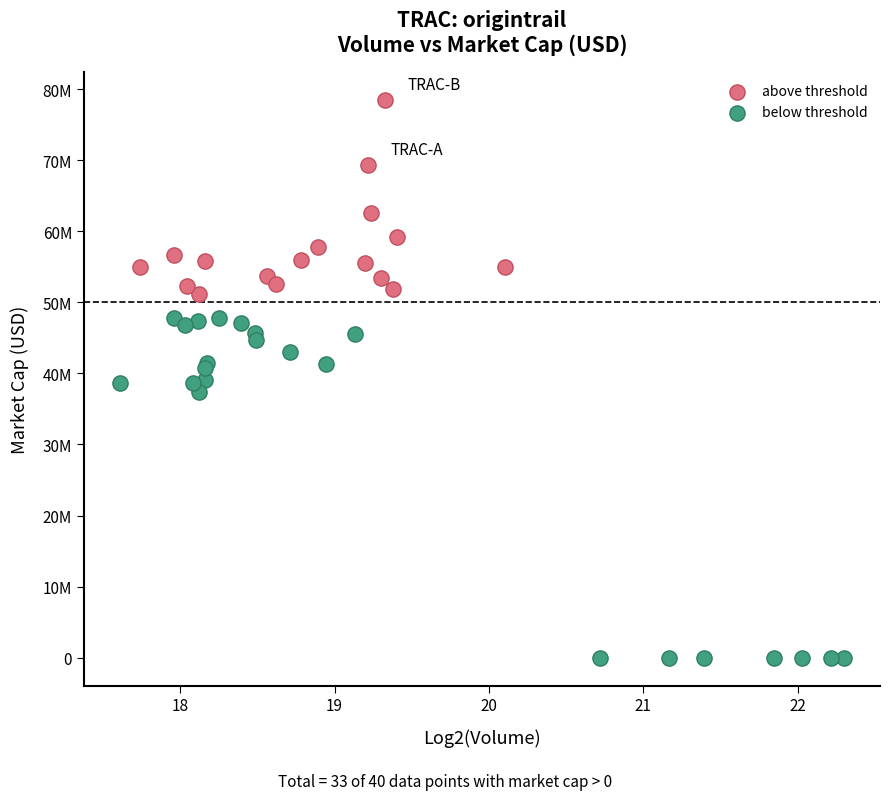

Which series has the widest spread of Y values?

below threshold